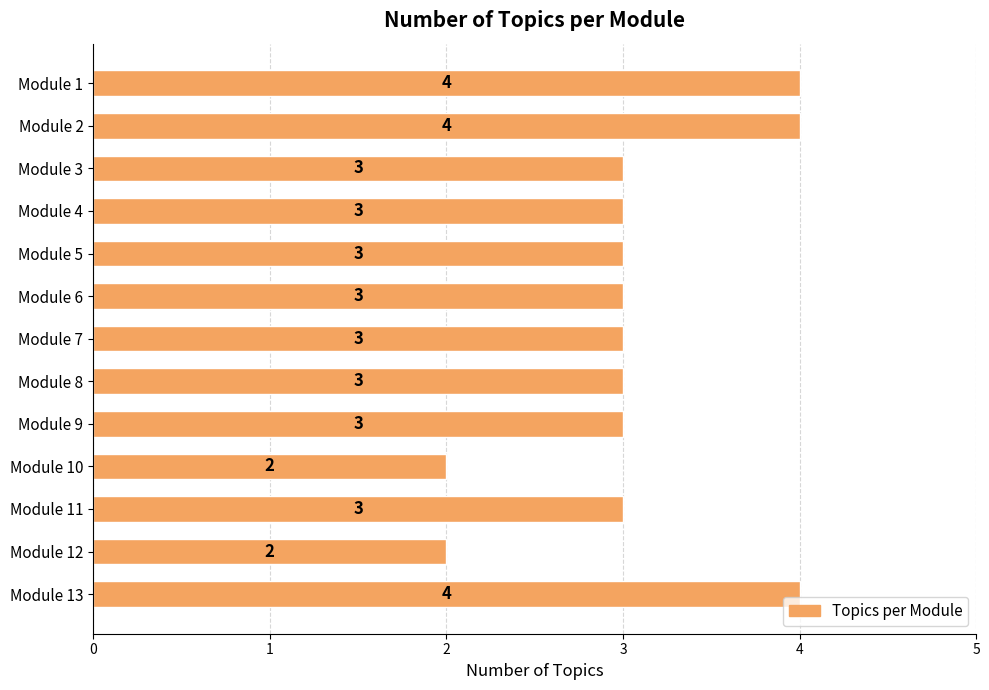

Reading top to bottom, extract all data points from this chart.

Module 1=4	Module 2=4	Module 3=3	Module 4=3	Module 5=3	Module 6=3	Module 7=3	Module 8=3	Module 9=3	Module 10=2	Module 11=3	Module 12=2	Module 13=4